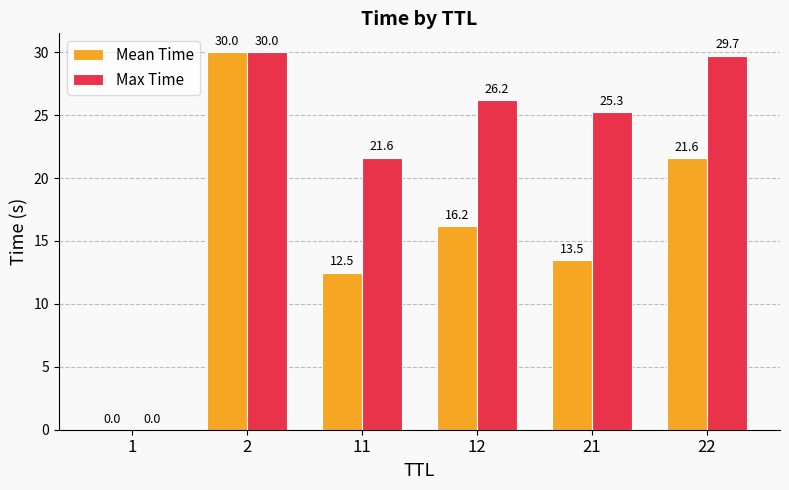

What is the sum of all Max Time values?

132.8